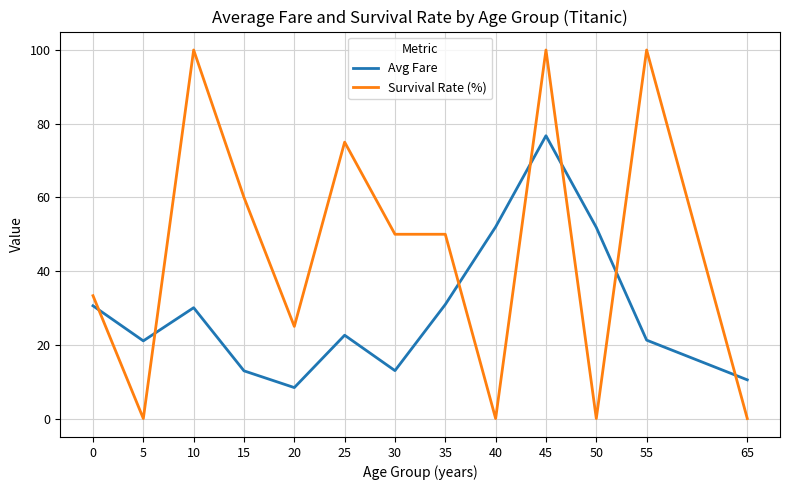

Is the value of Survival Rate (%) at 0 greater than the value of Avg Fare at 5?

Yes